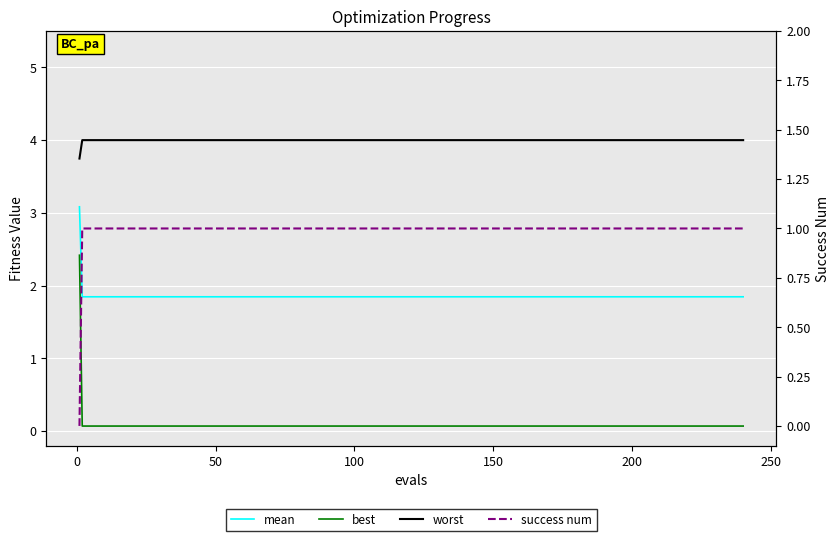

True or false: mean and worst cross at least once.

False